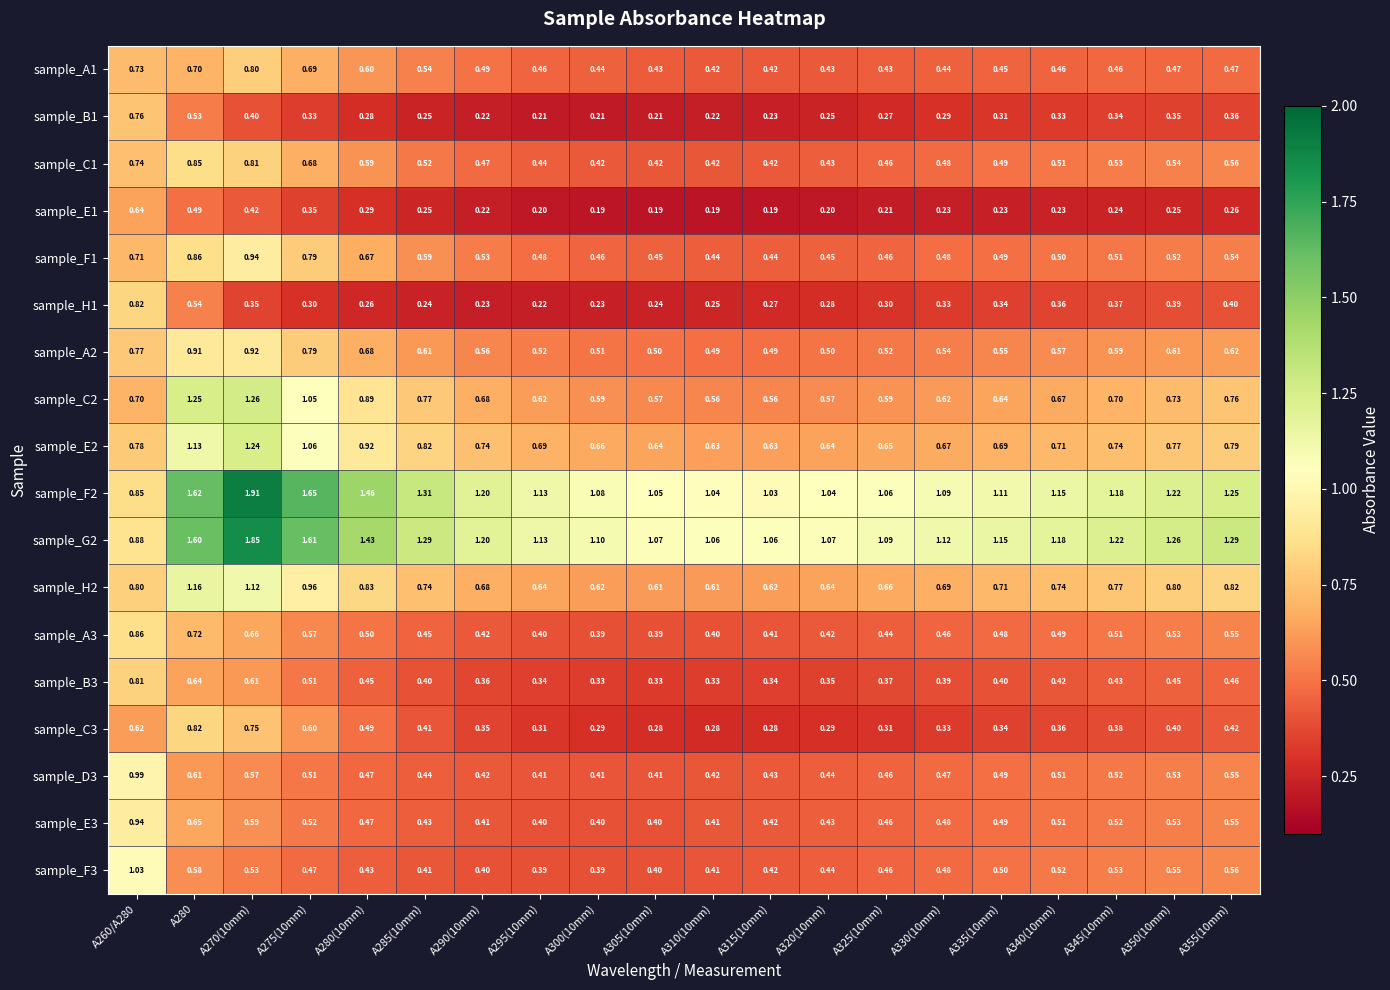

Is the value of sample_G2 at A350(10mm) greater than the value of sample_B3 at A300(10mm)?

Yes